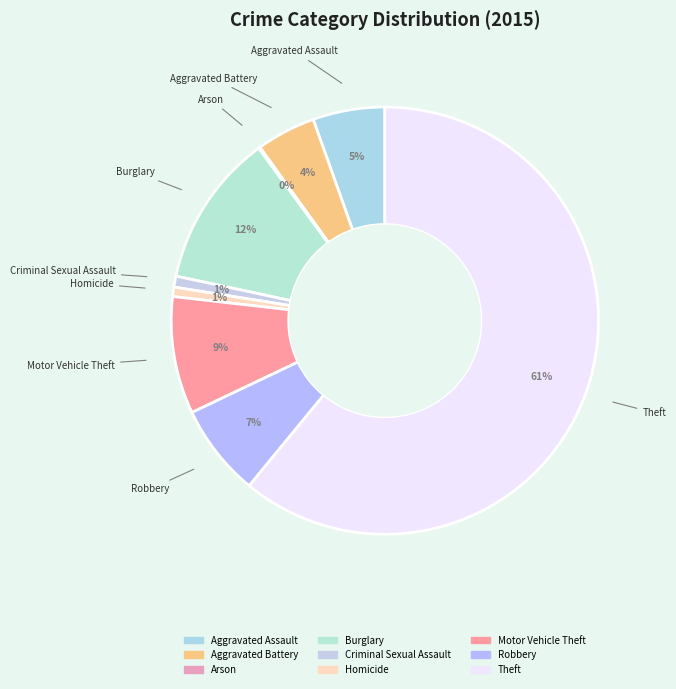

To the nearest percent, what percentage of the pie is Burglary?

12%